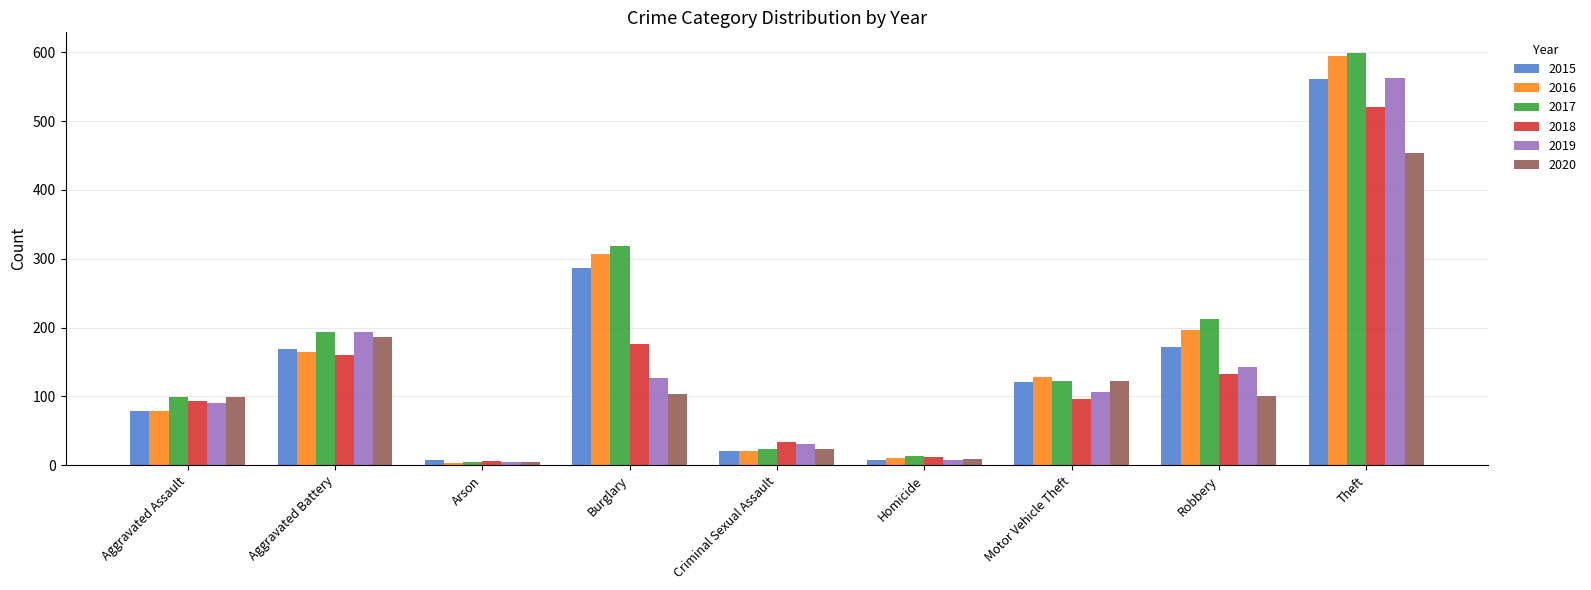

The value of 2015 at Burglary is 286. True or false?

True